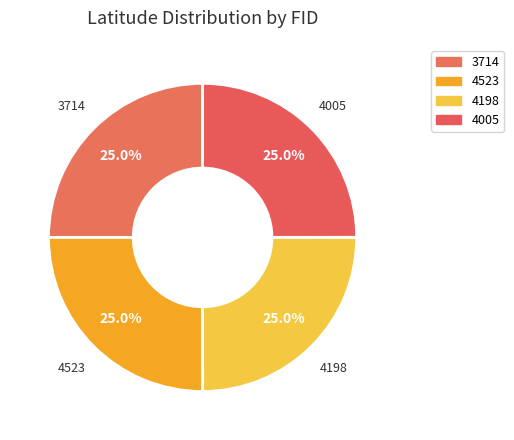

True or false: 4005 accounts for 25% of the total.

True